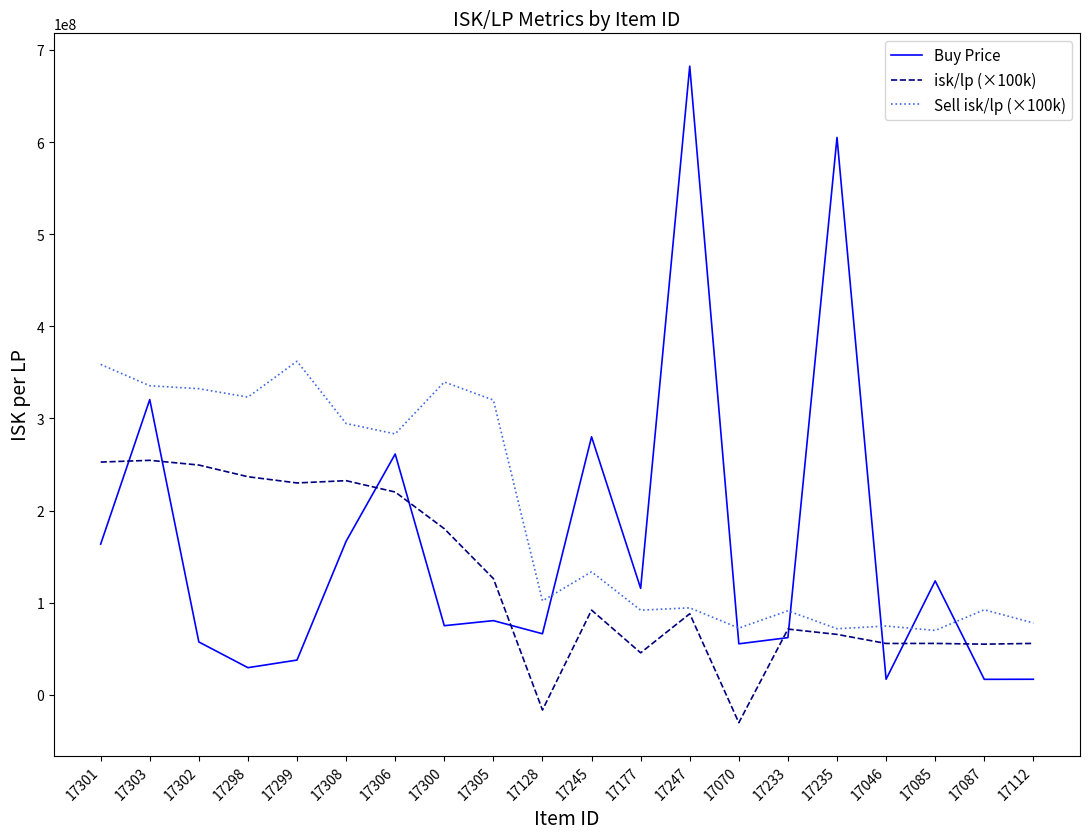

True or false: Buy Price and Sell isk/lp (×100k) intersect in this chart.

True